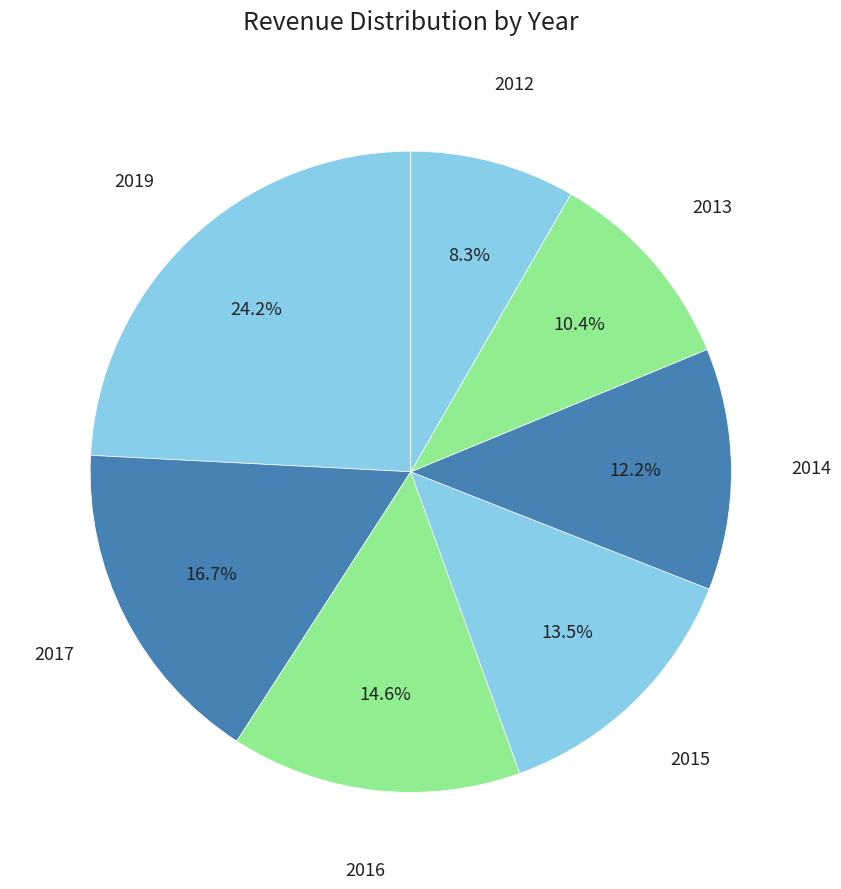

To the nearest percent, what is the combined percentage of 2013 and 2016?

25%